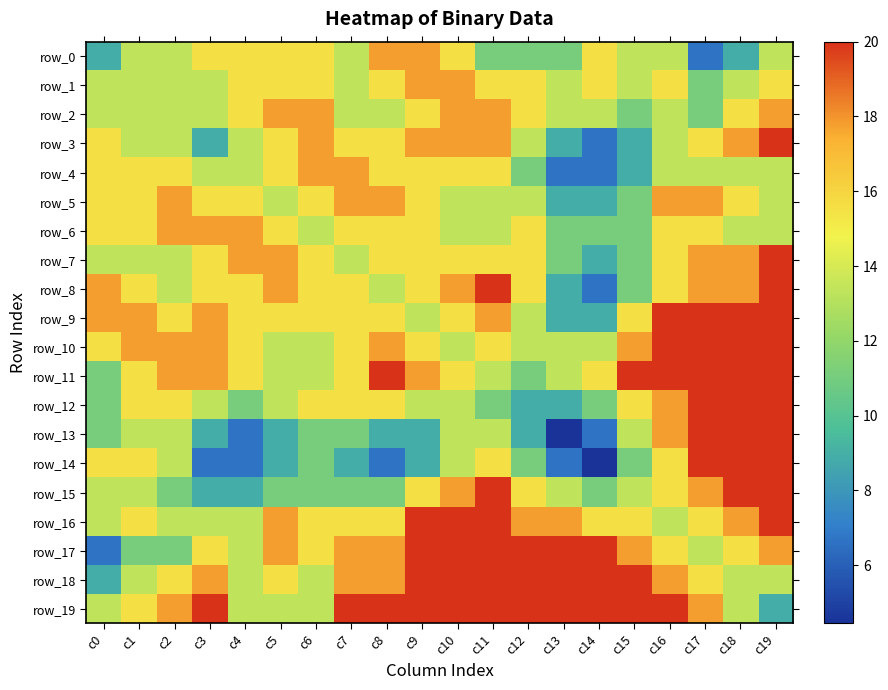

Rank the series at c10 from lowest to highest value.

row_13, row_5, row_6, row_10, row_12, row_14, row_0, row_7, row_4, row_9, row_11, row_1, row_2, row_3, row_8, row_15, row_17, row_18, row_19, row_16